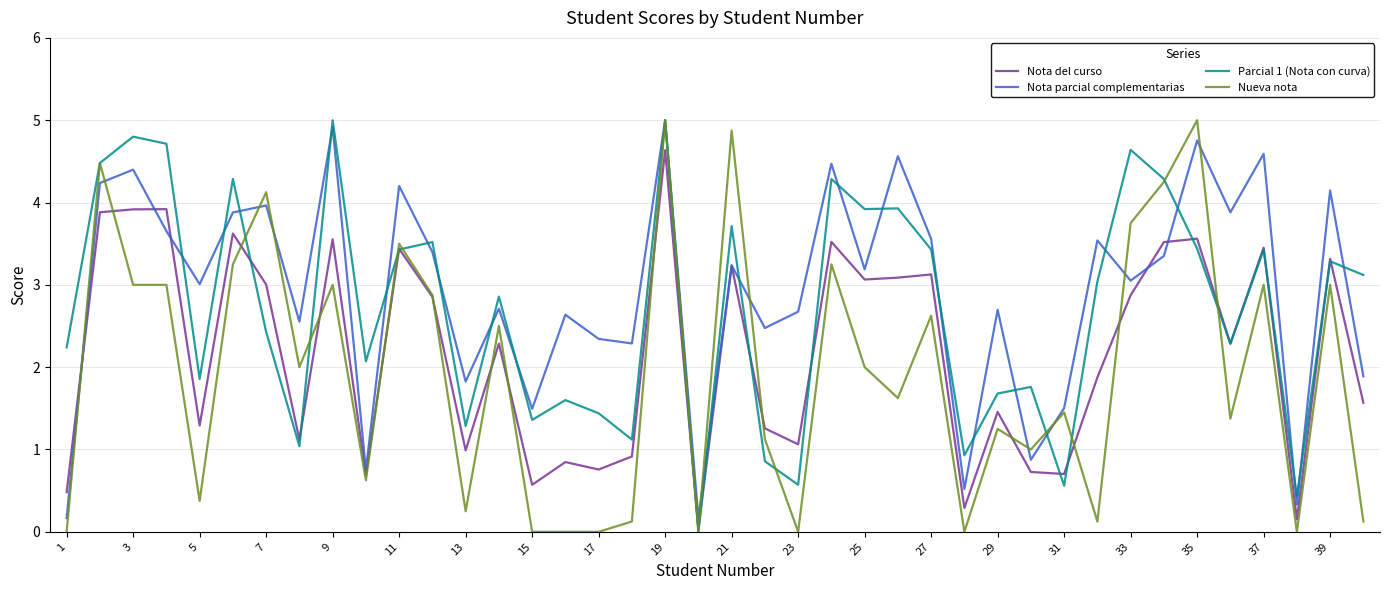

Rank the series by their average value, from lowest to highest.

Nueva nota, Nota del curso, Parcial 1 (Nota con curva), Nota parcial complementarias